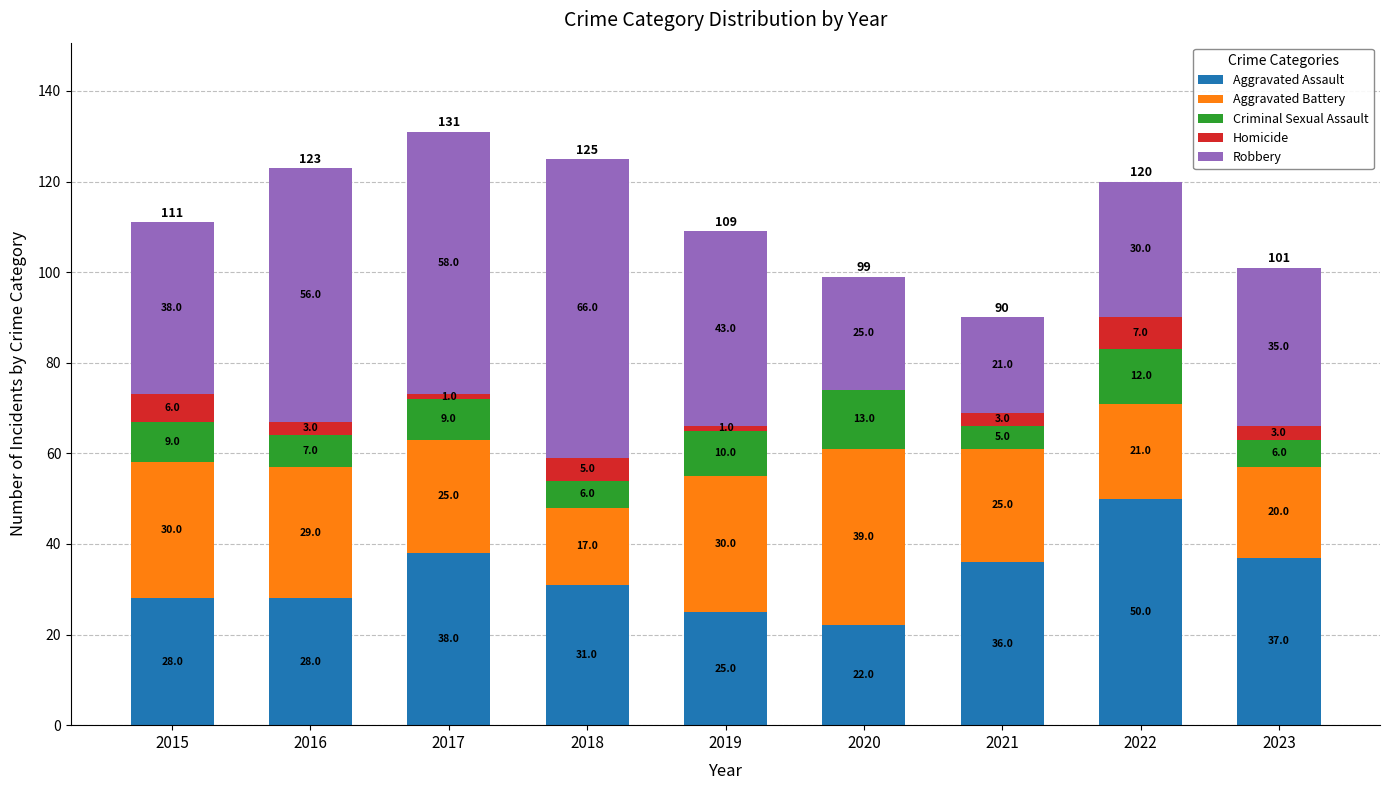

The value of Aggravated Assault at 2020 is 22. True or false?

True